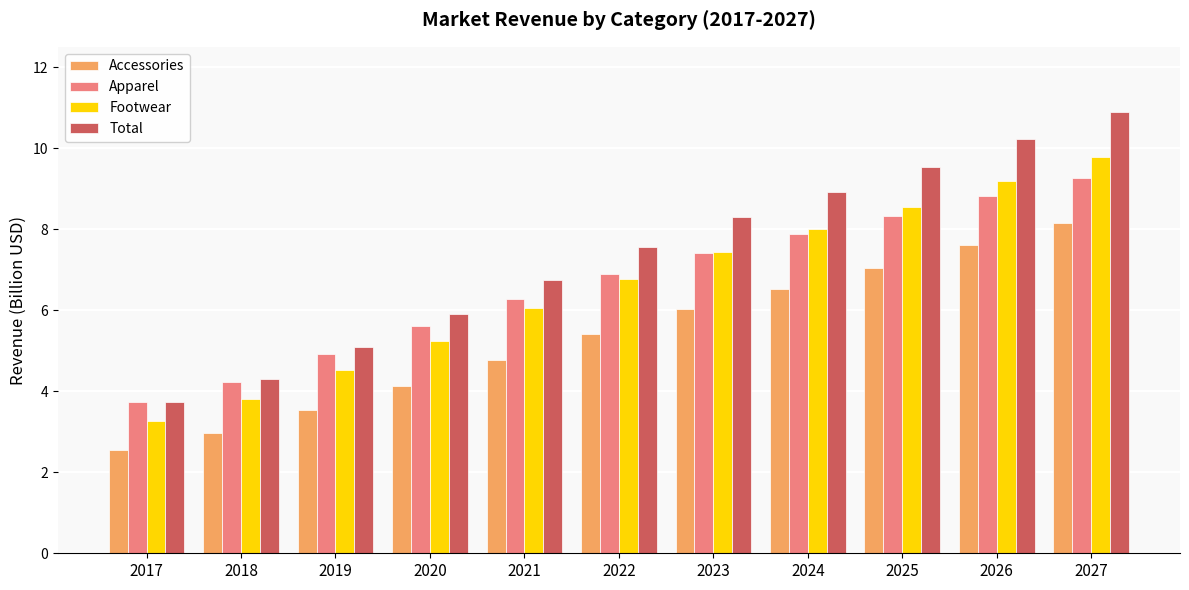

At which label is Footwear closest to 6?

2021